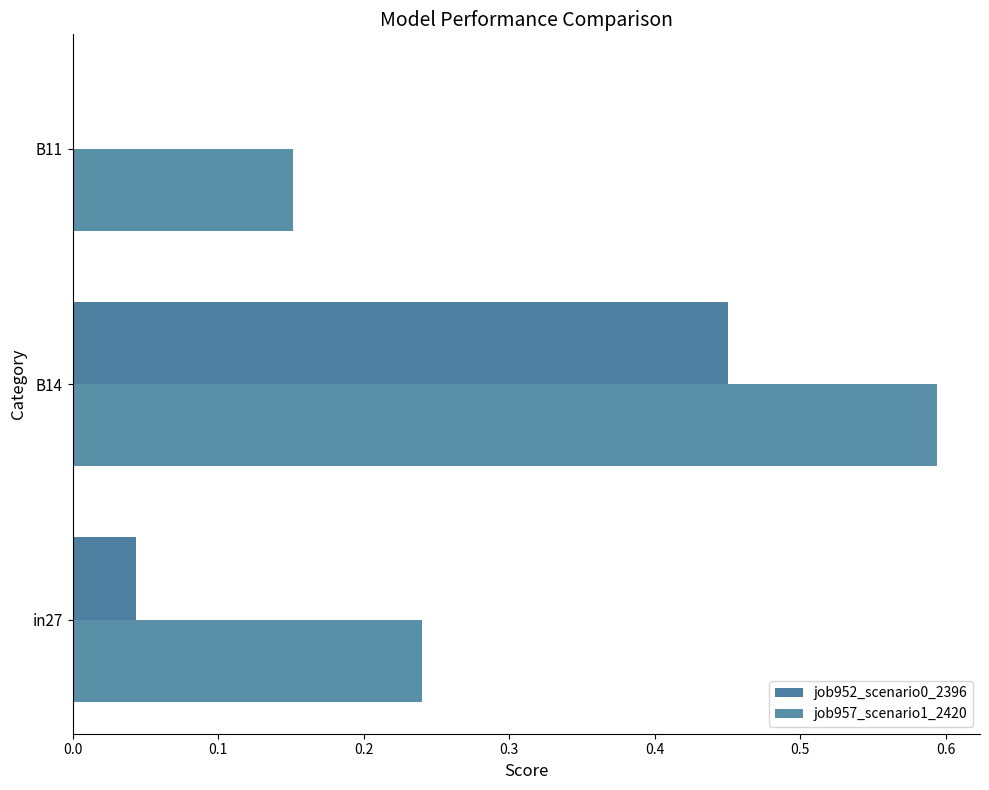

How many values in the job952_scenario0_2396 series exceed 0?

2